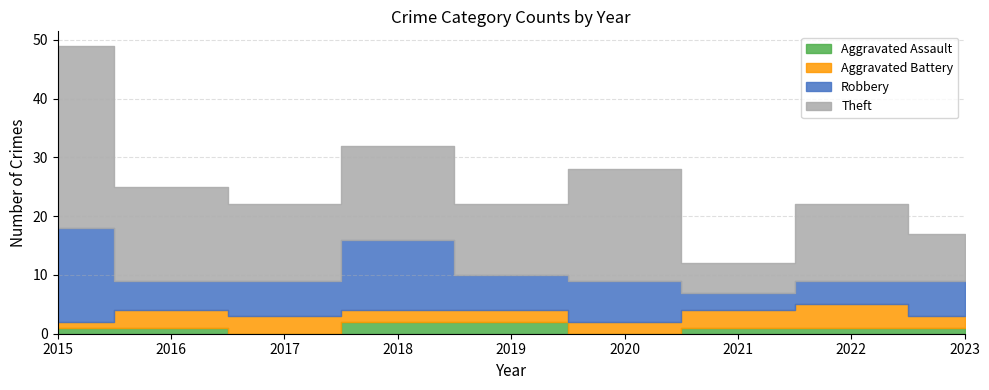

What is the total value across all series at 2022?

22